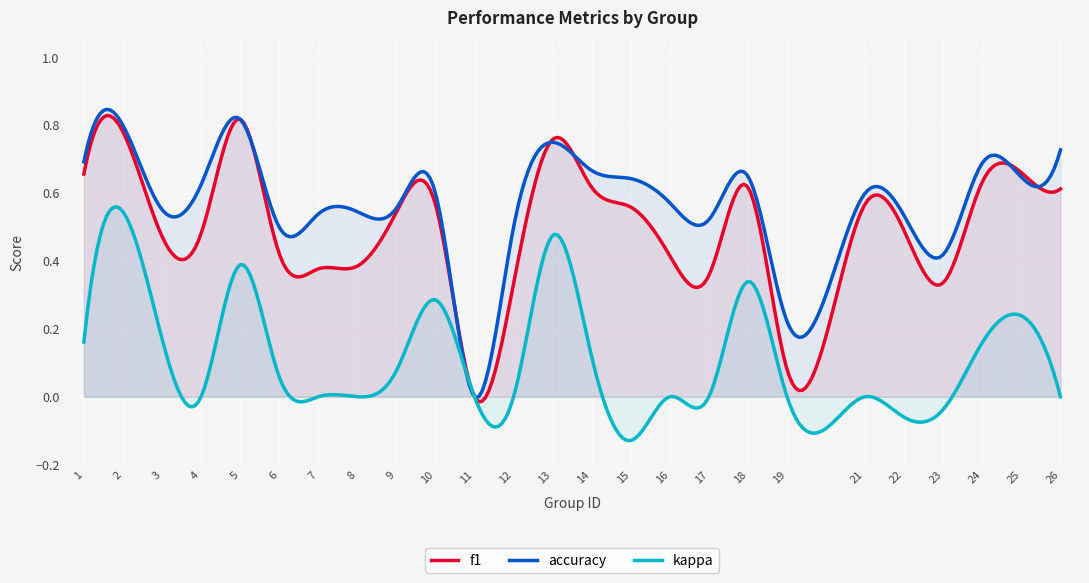

True or false: kappa and f1 cross at least once.

False